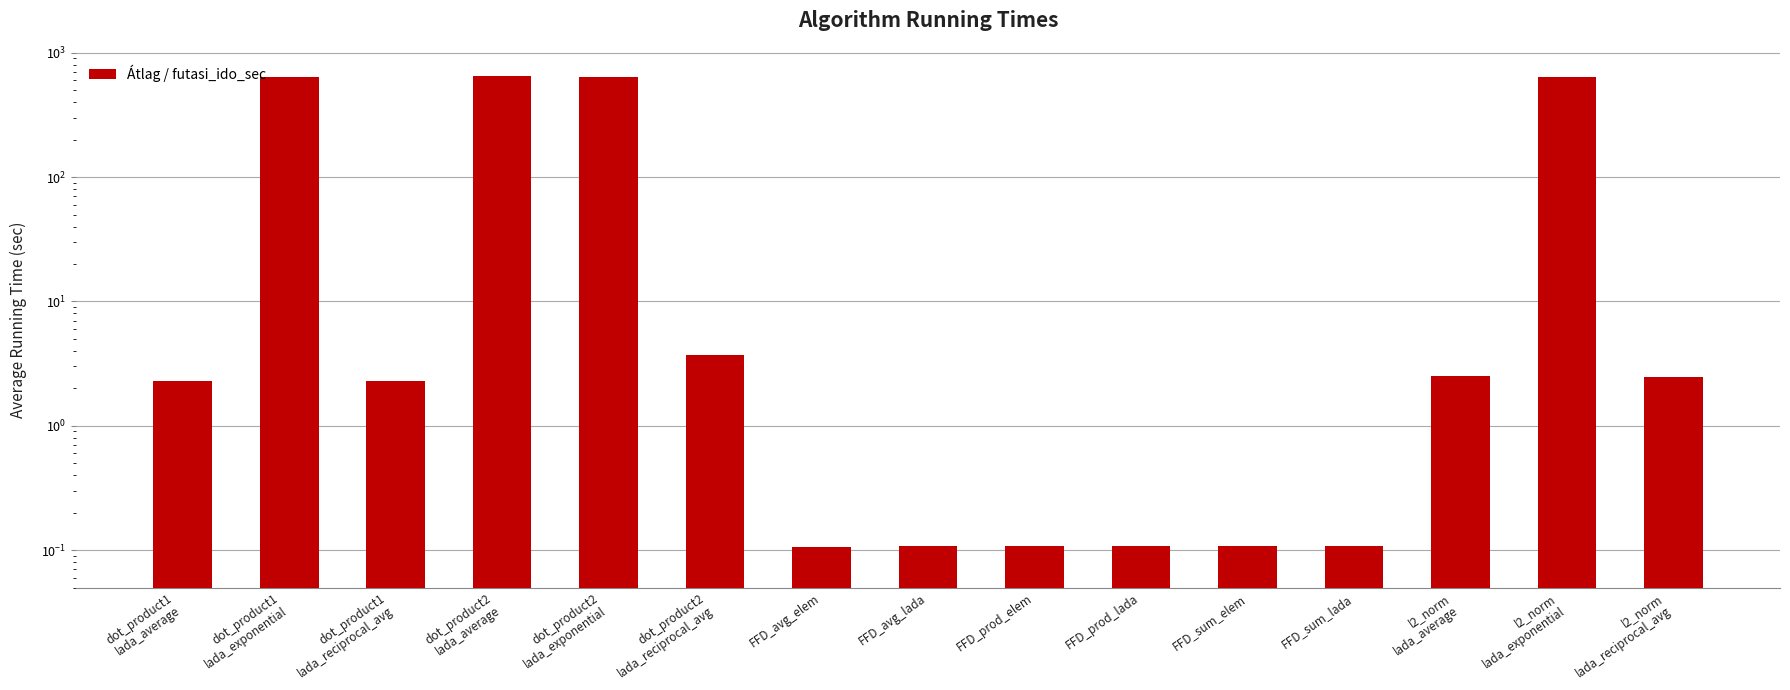

Reading left to right, extract all data points from this chart.

2.3	637.8	2.3	655.3	639.0	3.7	0.1	0.1	0.1	0.1	0.1	0.1	2.5	638.7	2.5